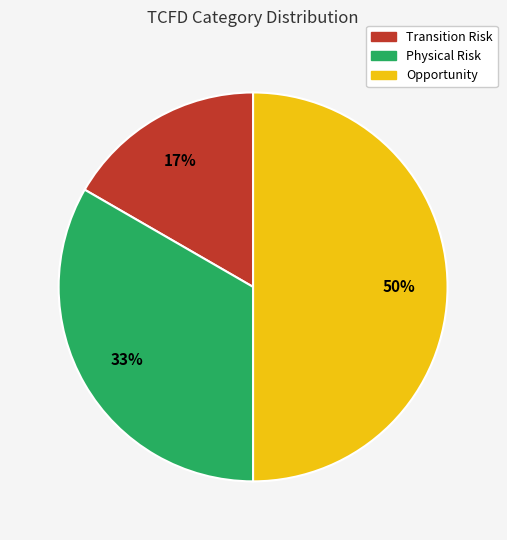

Do Opportunity and Physical Risk together represent more than half of the pie?

Yes